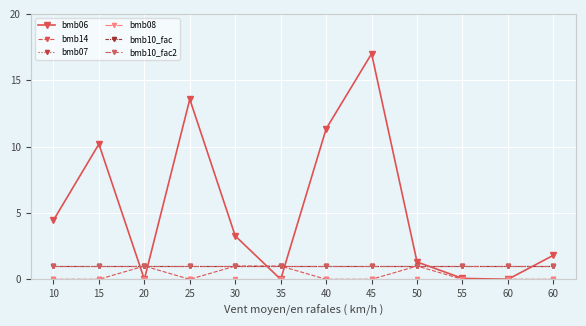

What is the sum of the bmb10_fac values at 60 and 45?

2.0